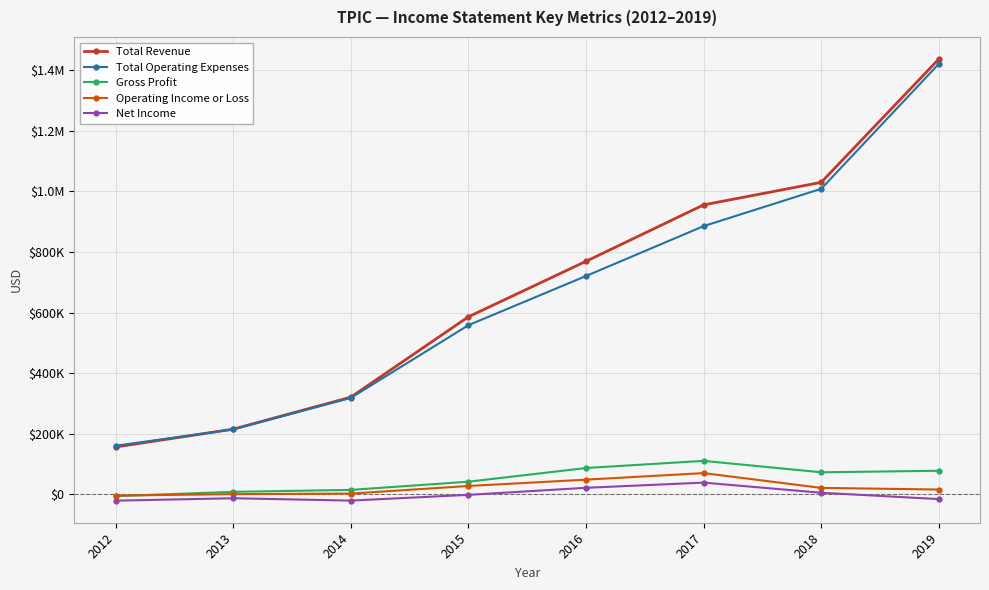

What are all the series names shown in the legend?

Total Revenue, Total Operating Expenses, Gross Profit, Operating Income or Loss, Net Income